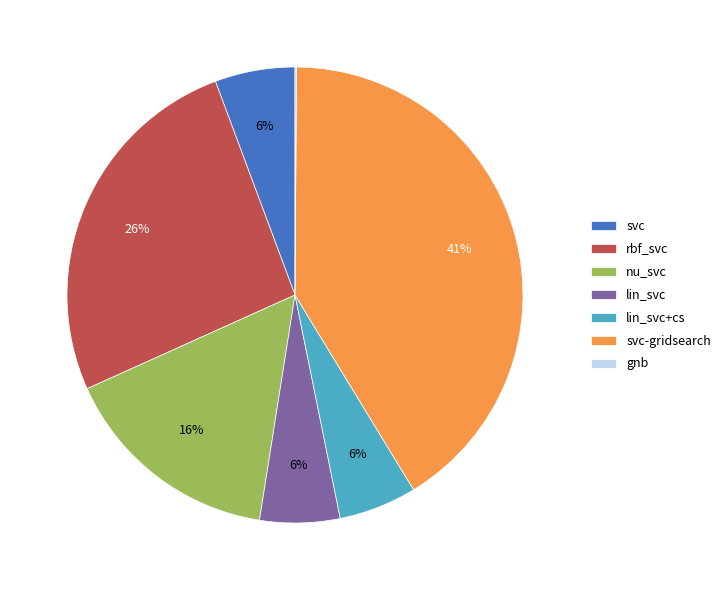

To the nearest percent, what portion does svc-gridsearch represent?

41%